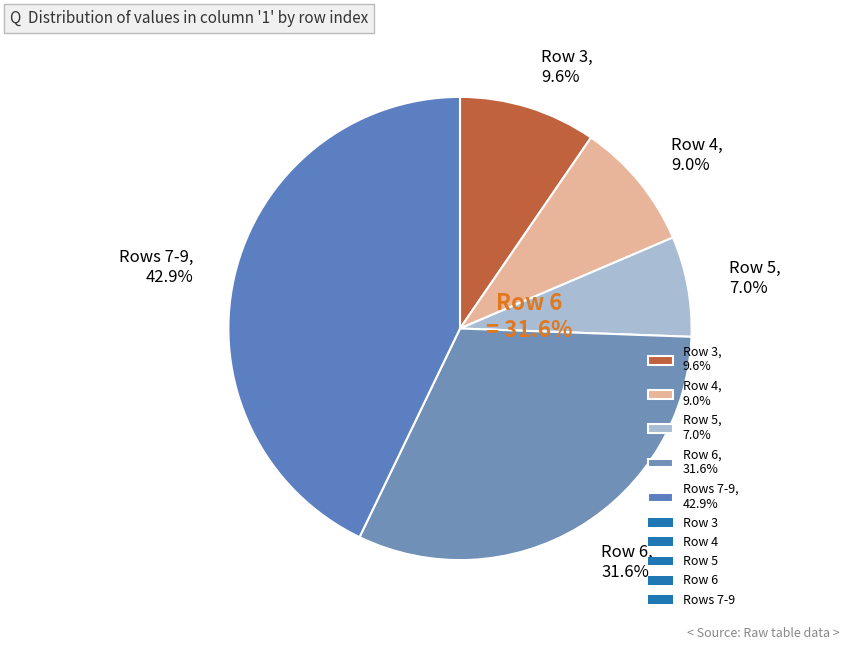

Rank the categories by value from highest to lowest.

Rows 7-9, 42.9%, Row 6, 31.6%, Row 3, 9.6%, Row 4, 9.0%, Row 5, 7.0%